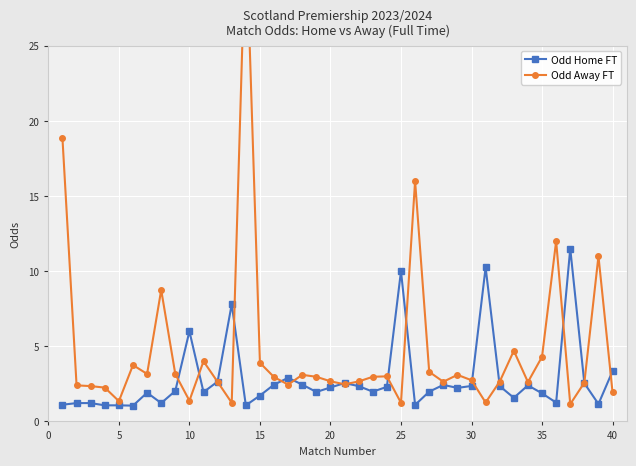

Where is Odd Home FT nearest to the value 6?

10